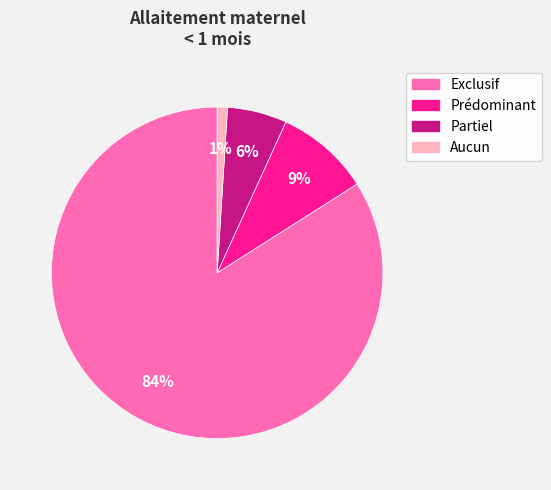

Does any single category account for the majority?

Yes